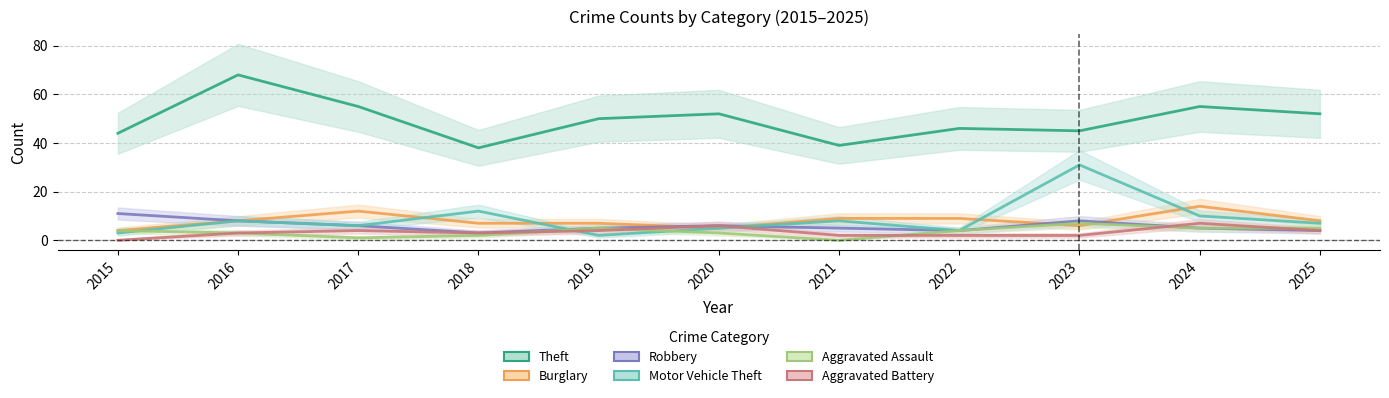

Reading left to right, extract all data points from this chart.

Theft: 44	68	55	38	50	52	39	46	45	55	52
Burglary: 4	8	12	7	7	5	9	9	6	14	8
Robbery: 11	8	6	3	5	6	5	4	8	5	4
Motor Vehicle Theft: 3	8	6	12	2	5	8	4	31	10	7
Aggravated Assault: 4	3	1	2	5	3	0	4	7	5	5
Aggravated Battery: 0	3	4	3	4	6	2	2	2	7	4